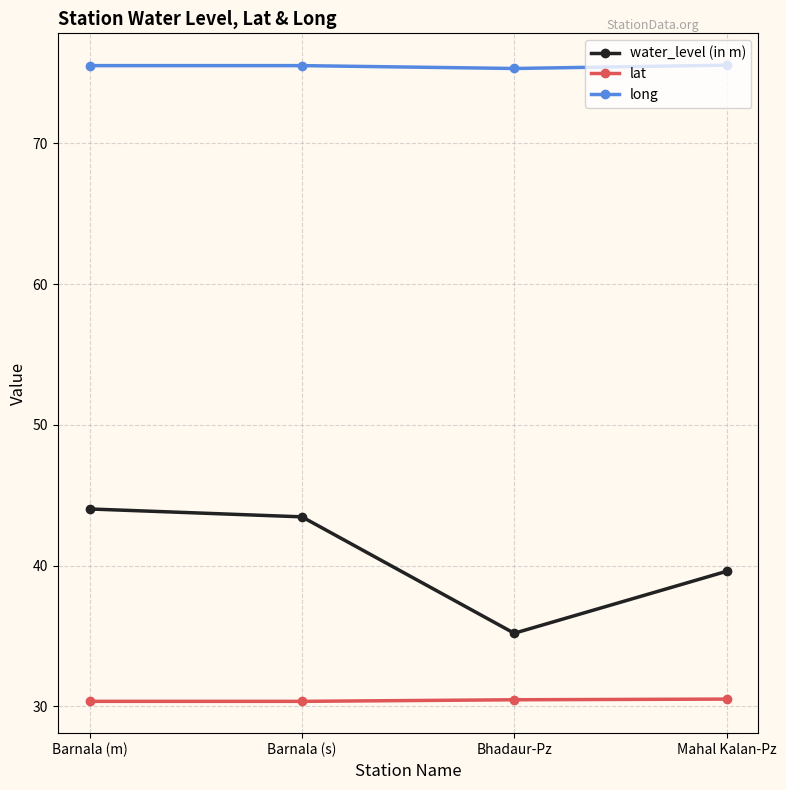

At how many categories does at least one series exceed 70?

4